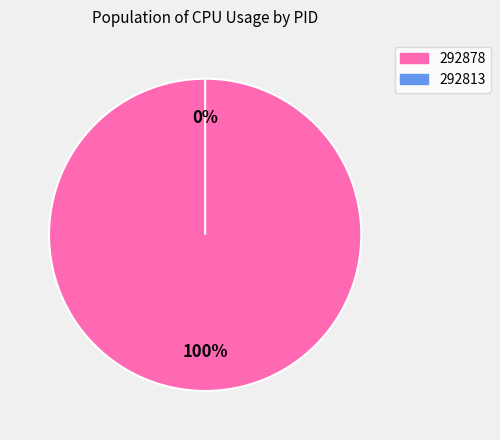

Does 292878 account for over 50% of the chart?

Yes